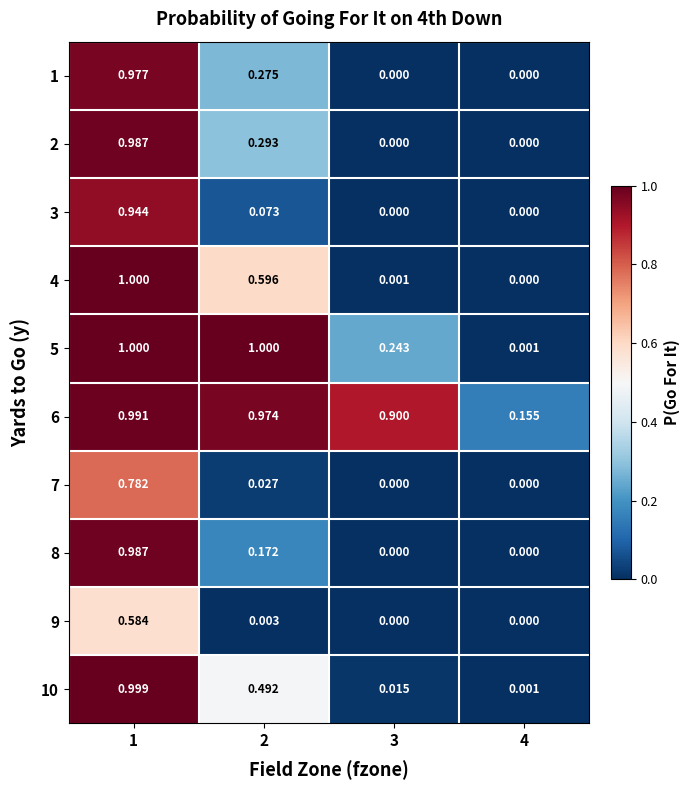

Is the value of 10 at 1 greater than the value of 6 at 1?

Yes